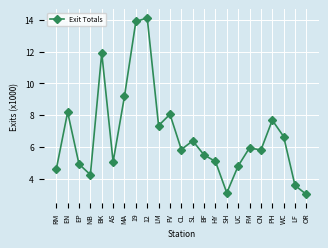

At which label does the data first exceed 5?

EN